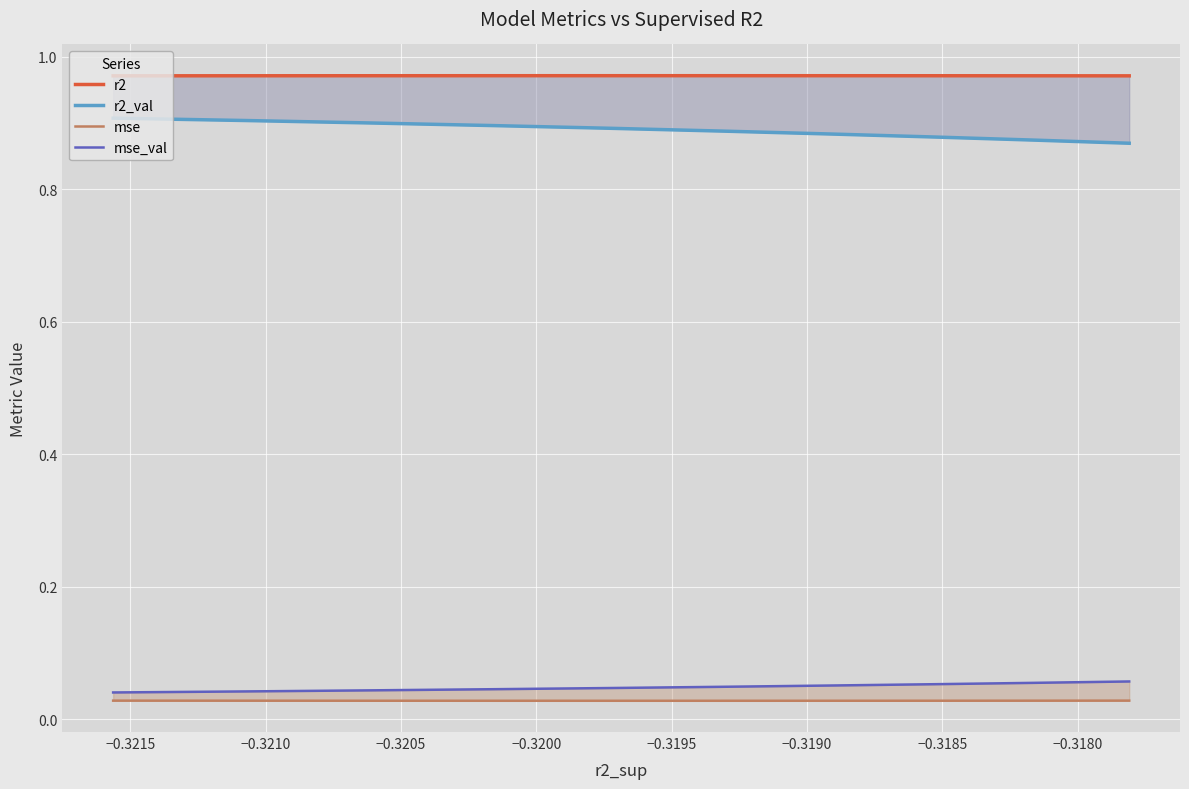

True or false: r2_val and r2 intersect in this chart.

False